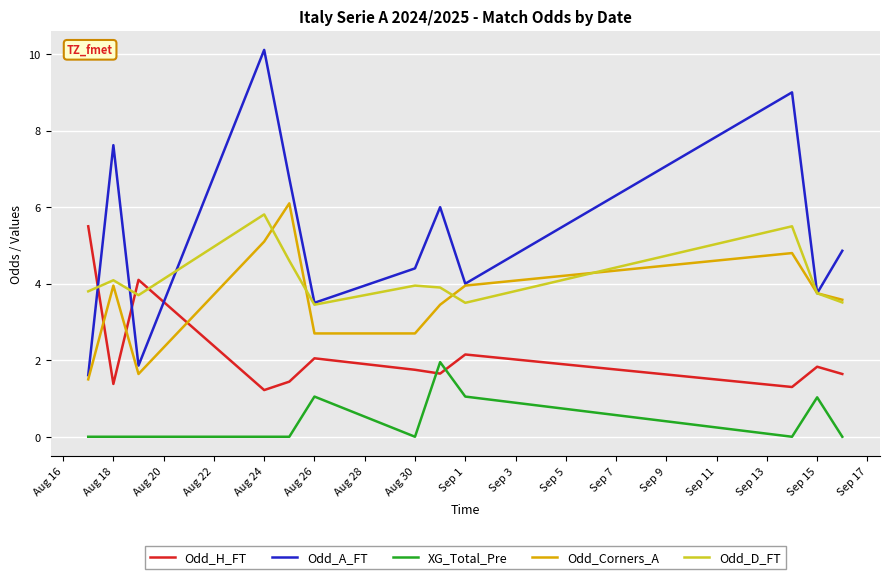

Which series has the largest total across all categories?

Odd_A_FT